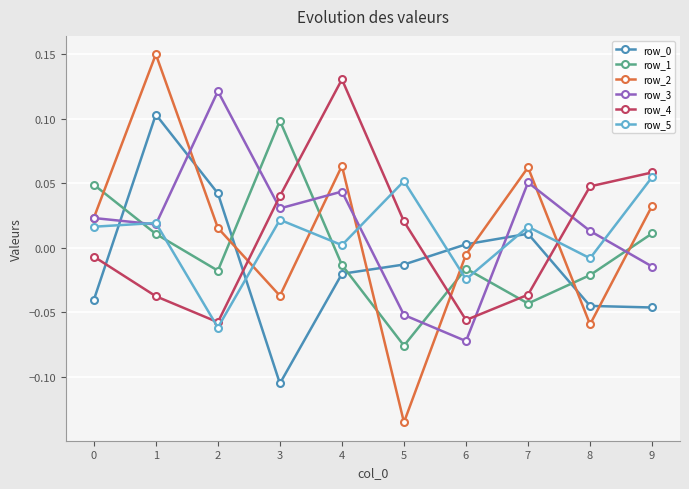

The row_2 series shows 0.1 at 4. True or false?

True